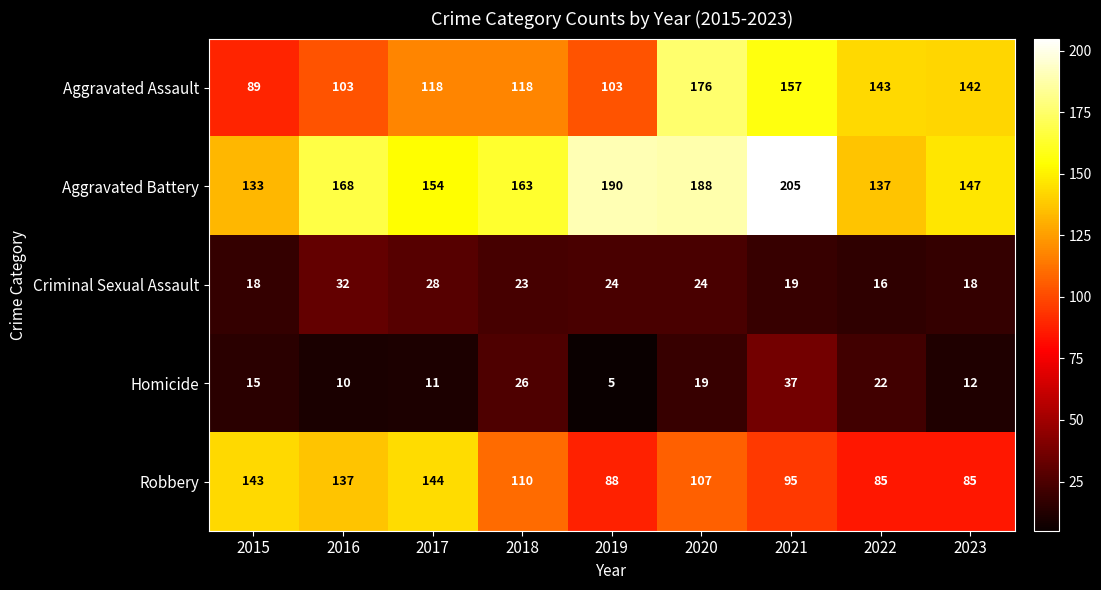

At which label is Robbery closest to 114?

2018